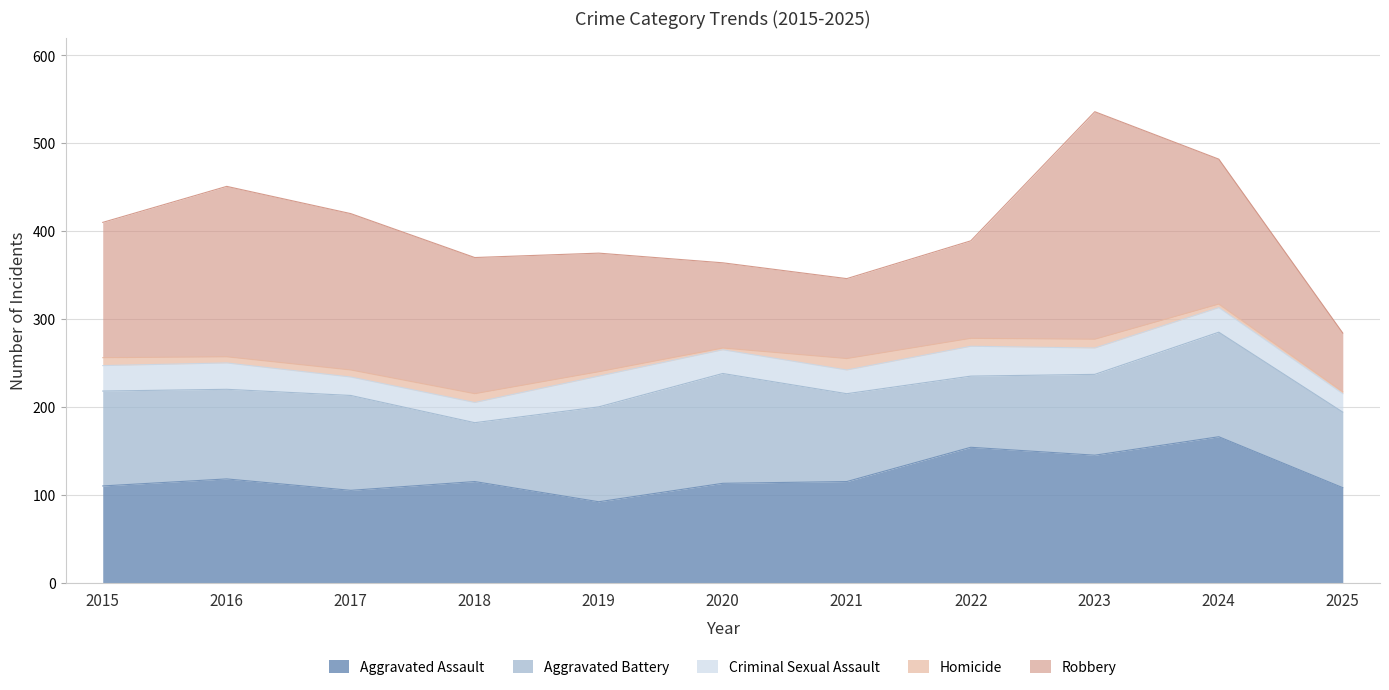

At which category is the sum across all series the highest?

2023